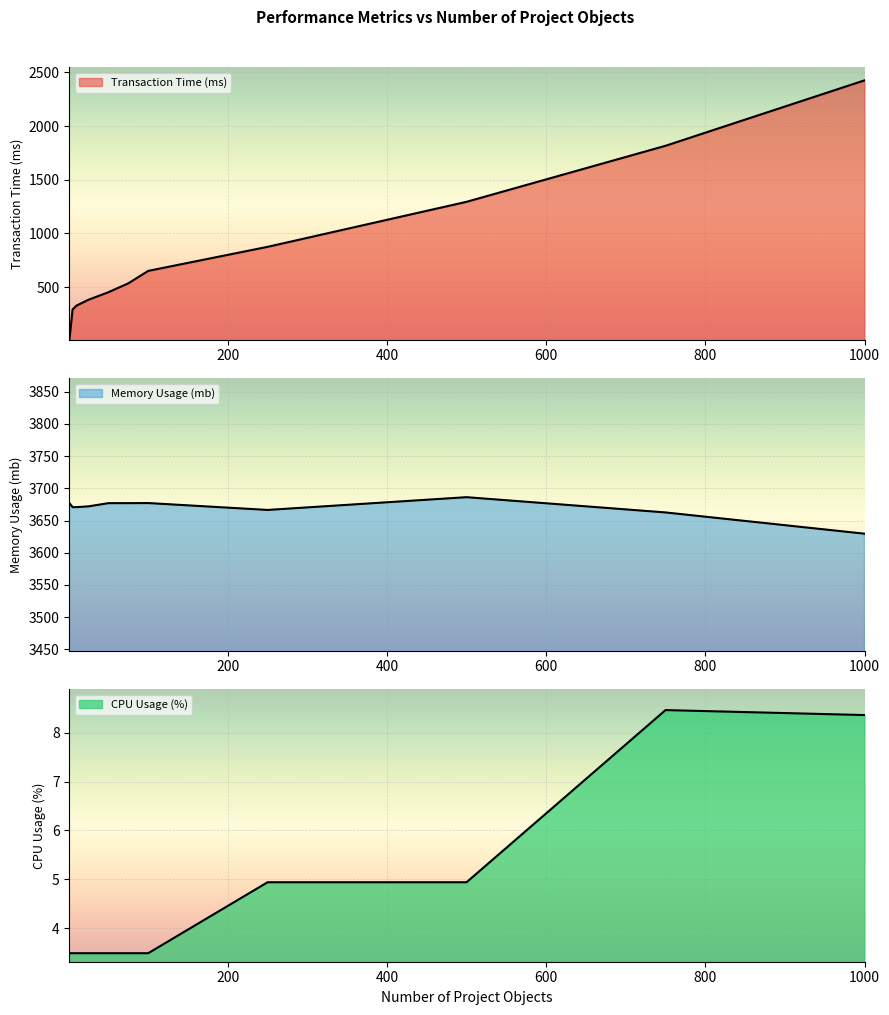

List the series in order of their overall mean, highest first.

Memory Usage (mb), Transaction Time (ms), CPU Usage (%)